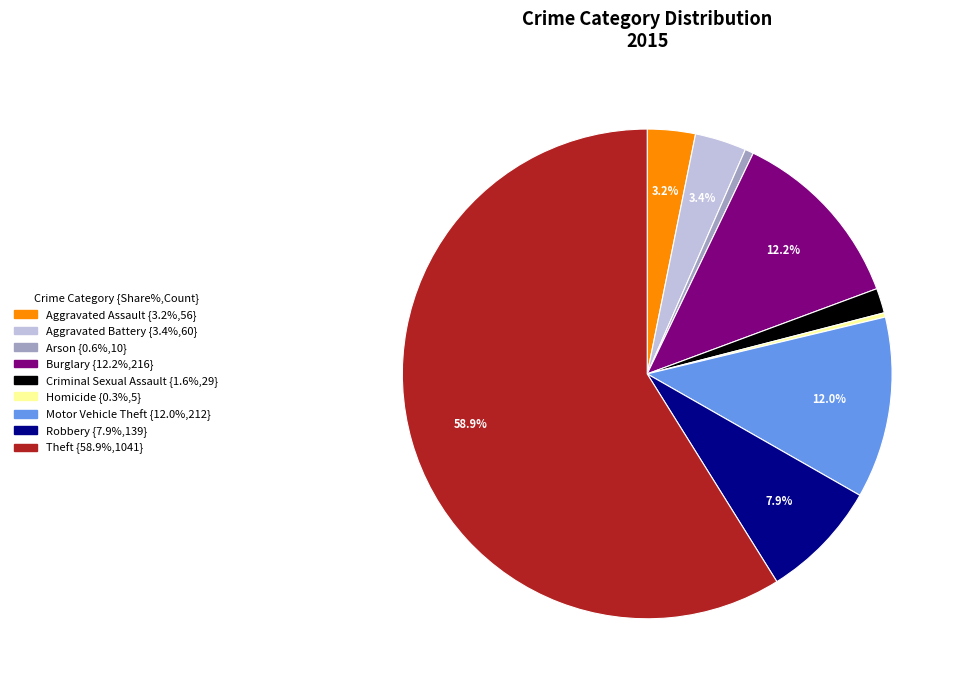

Which has a higher value, Homicide or Aggravated Assault?

Aggravated Assault